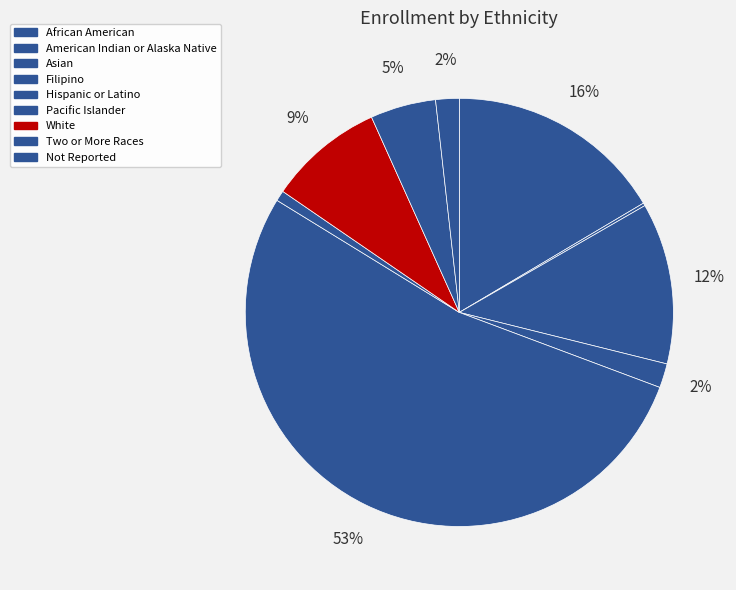

Does any single category account for the majority?

Yes